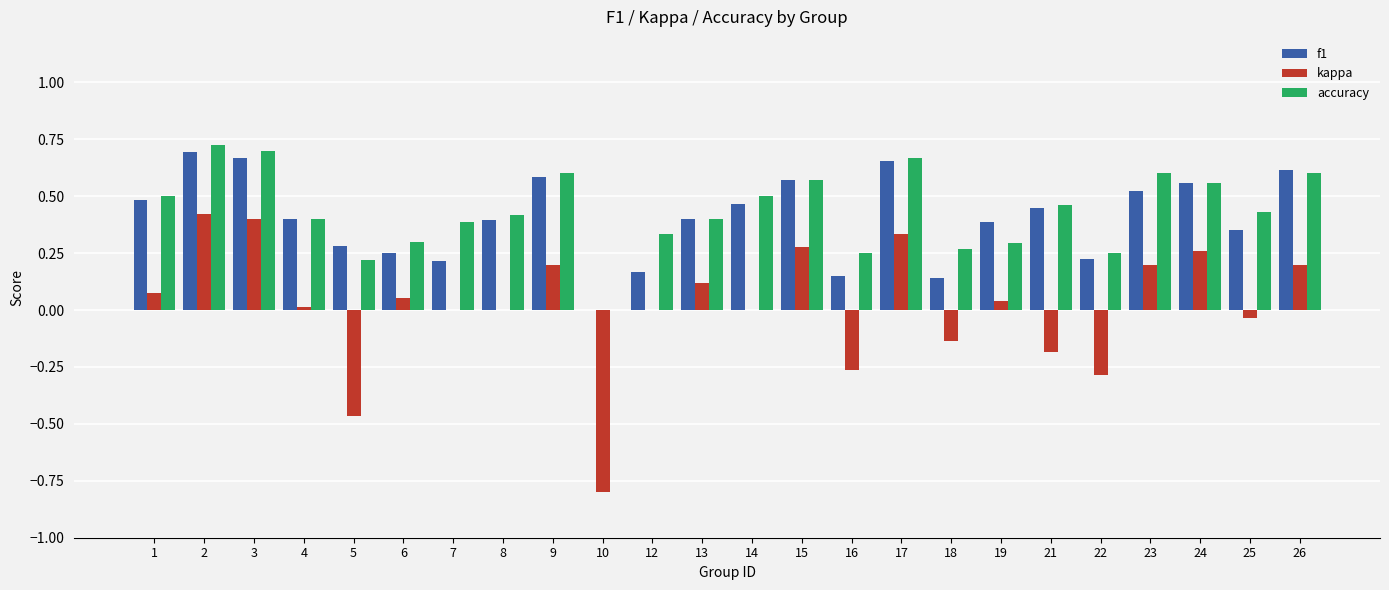

The kappa series shows -0.3 at 16. True or false?

True